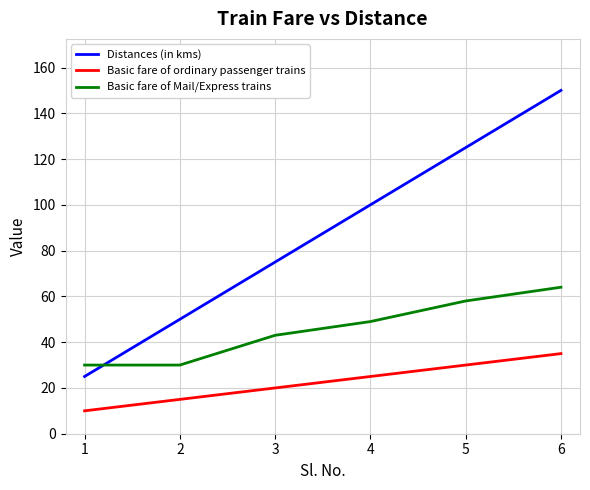

What is the difference between the maximum and second lowest values in the Basic fare of Mail/Express trains series?

34